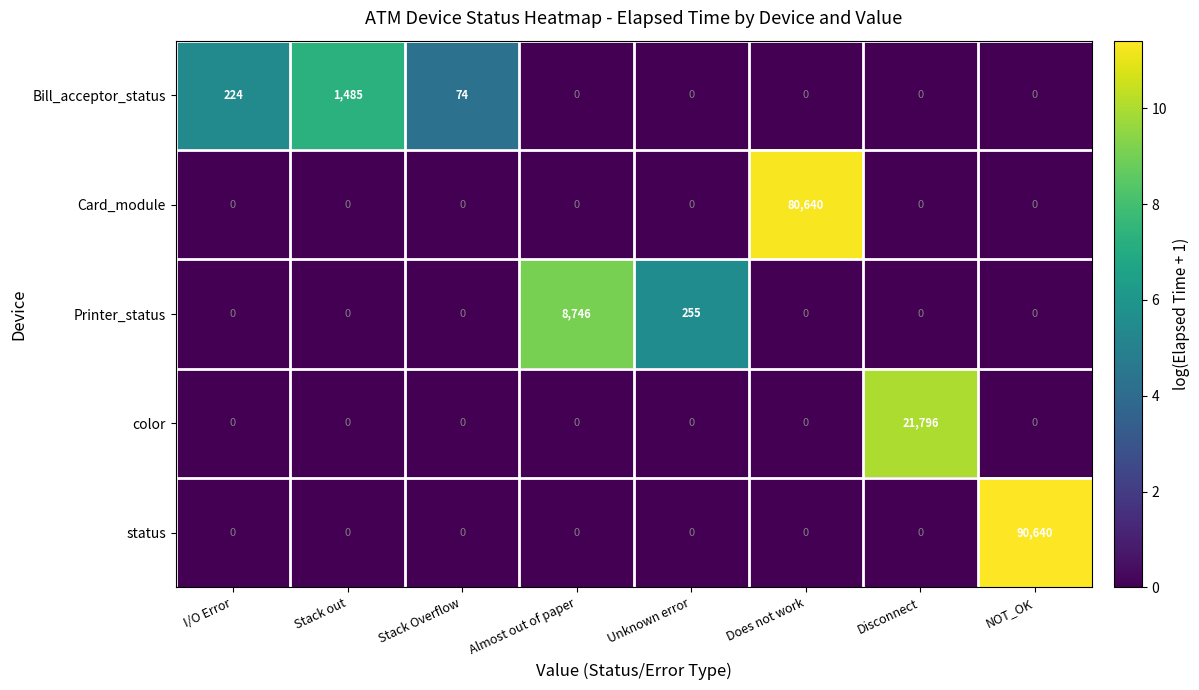

At which label is Printer_status closest to 4373?

Unknown error